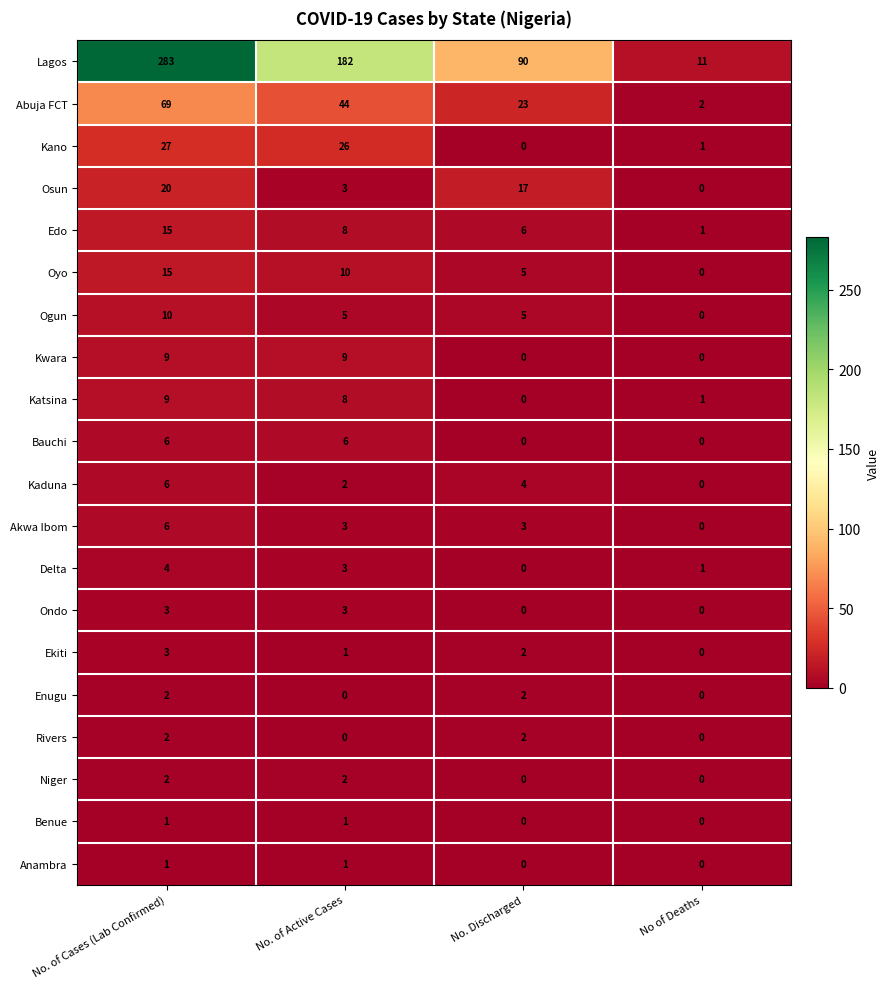

Is it true that Rivers equals 1 at No. Discharged?

False